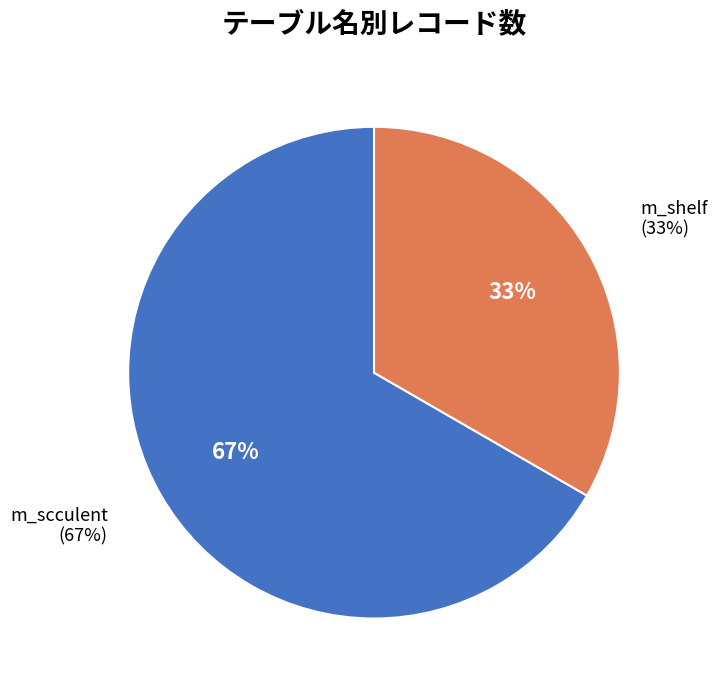

To the nearest percent, what portion does m_scculent represent?

67%